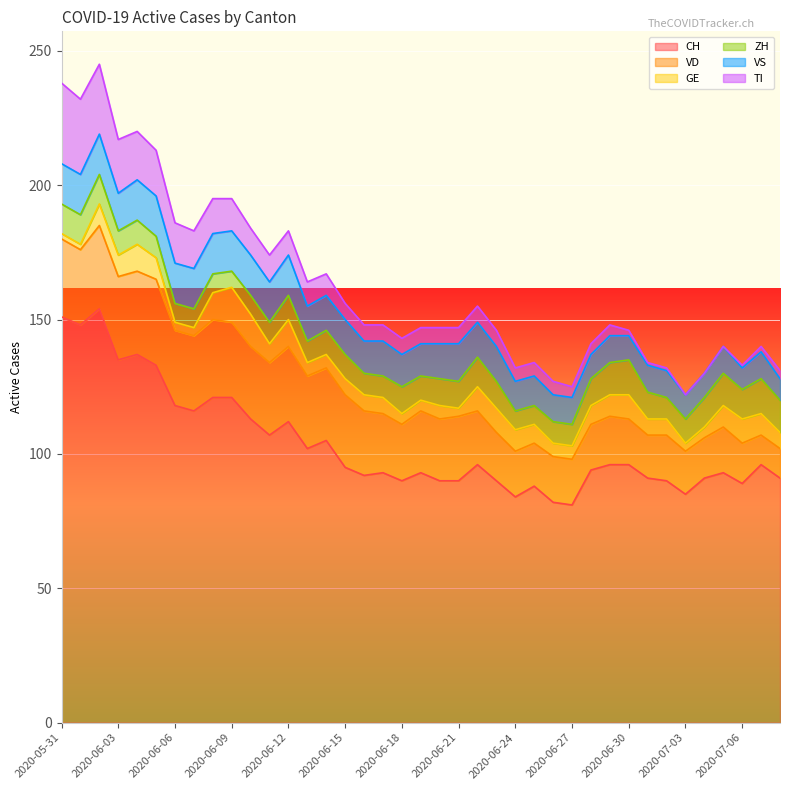

The value of VD at 2020-06-04 is 9. True or false?

False